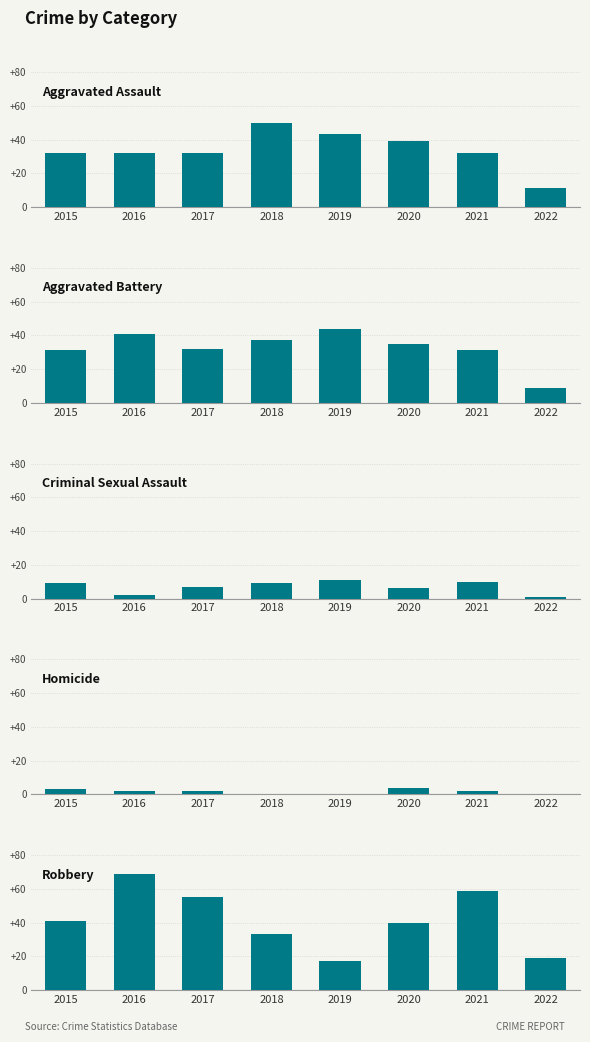

Where does the Aggravated Assault series first go above 32?

2018